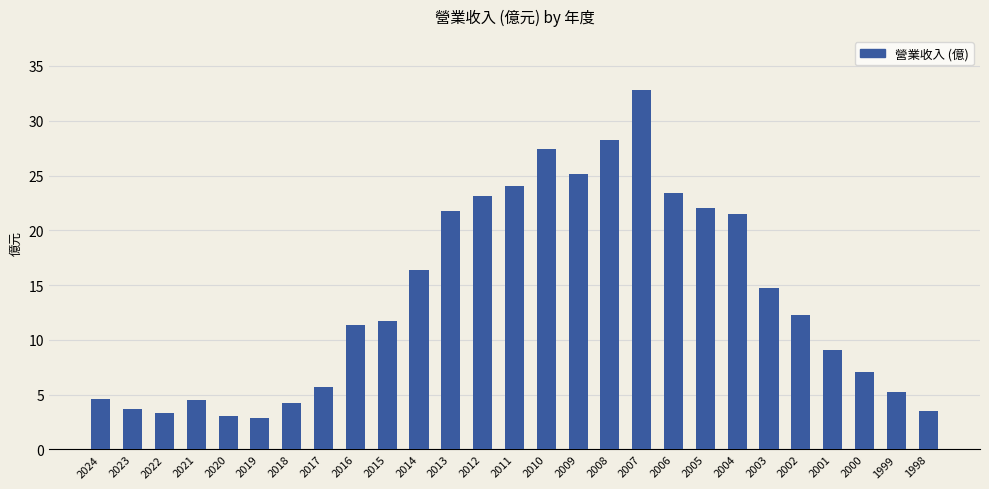

What is the greatest value displayed?

32.8